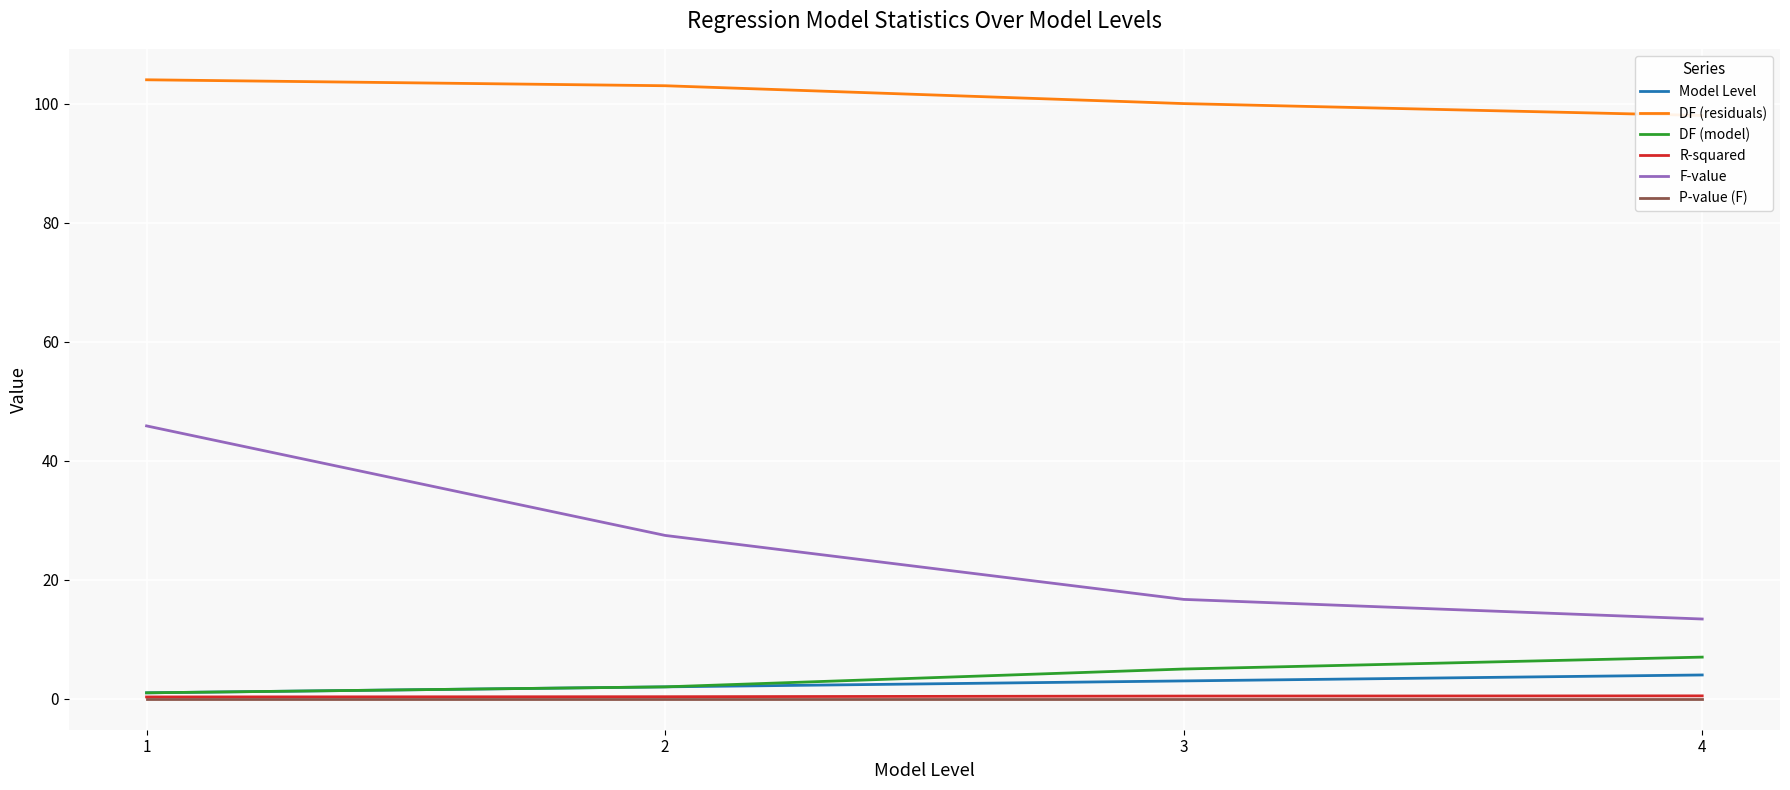

How many values in the F-value series exceed 27?

2